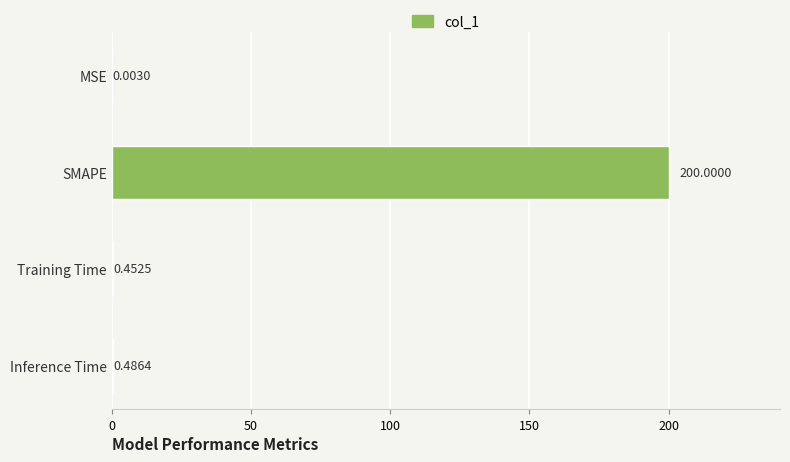

Which label corresponds to the largest value in the chart?

SMAPE